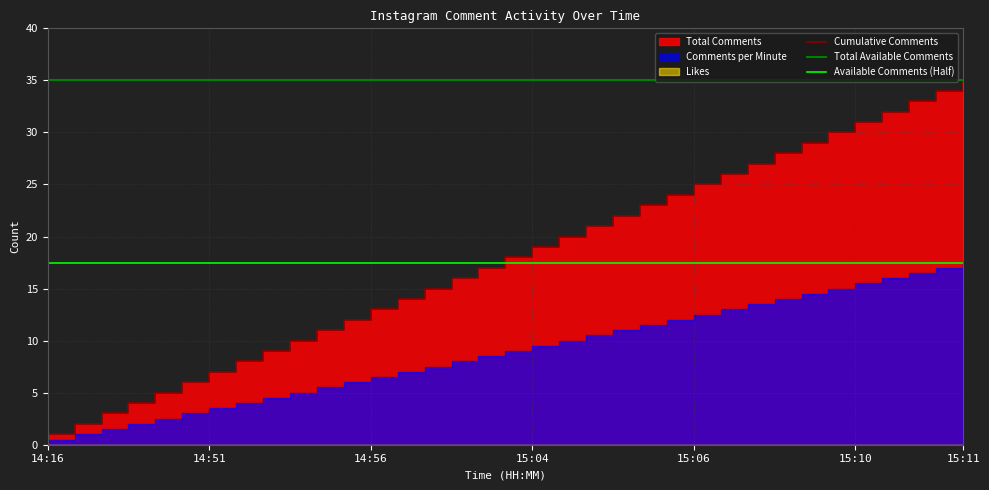

True or false: Comment Index has more than 2 interior local peaks.

False